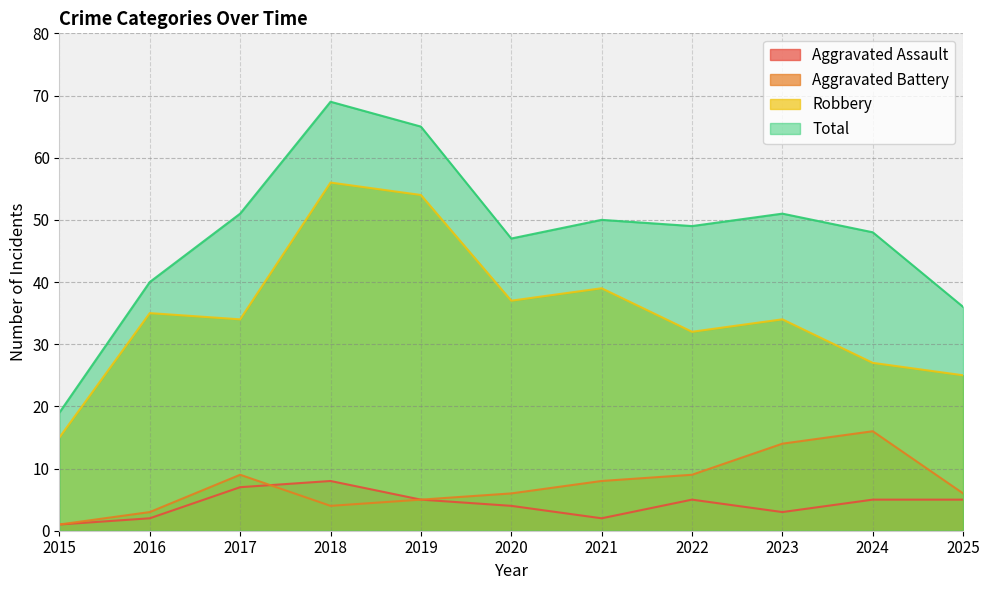

What is the difference between the maximum and minimum values in the Aggravated Battery series?

15